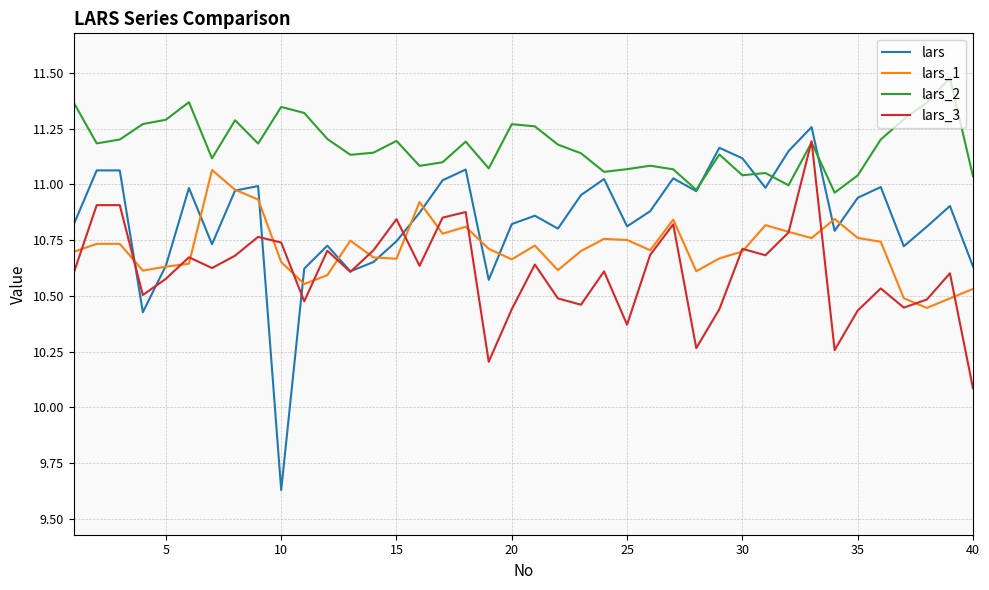

List the series in order of their overall mean, highest first.

lars_2, lars, lars_1, lars_3